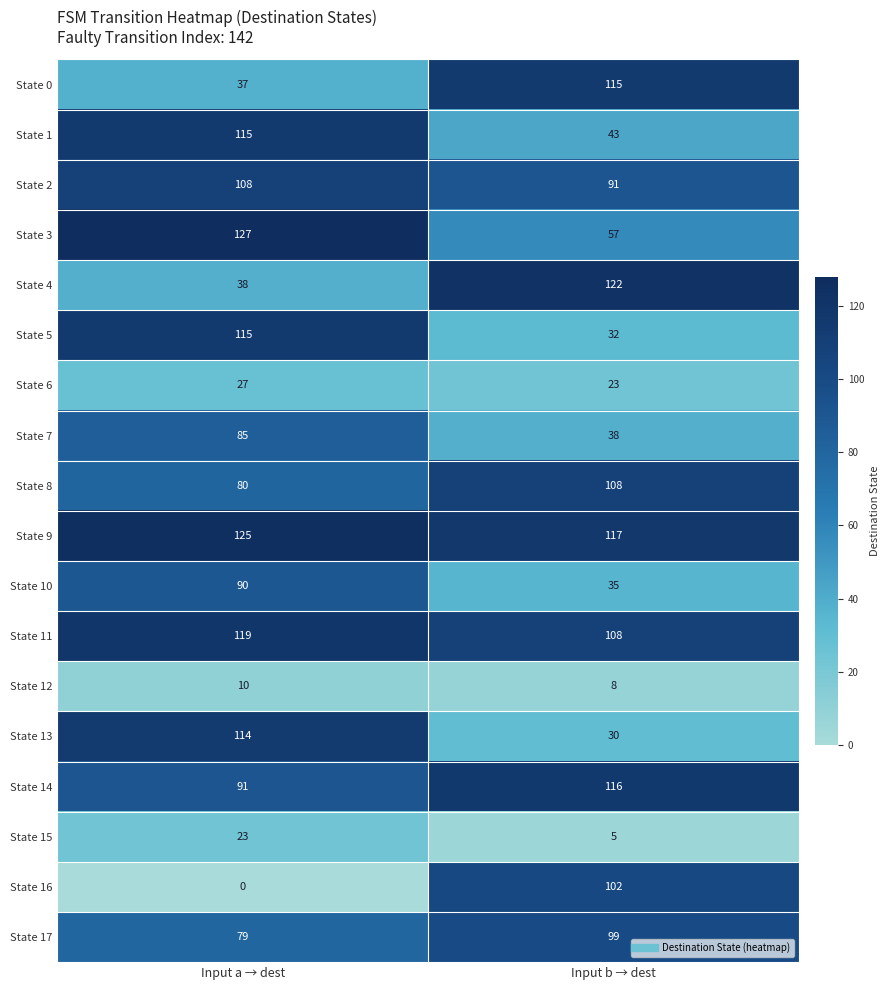

Rank the categories by State 10 value from lowest to highest.

Input b → dest, Input a → dest